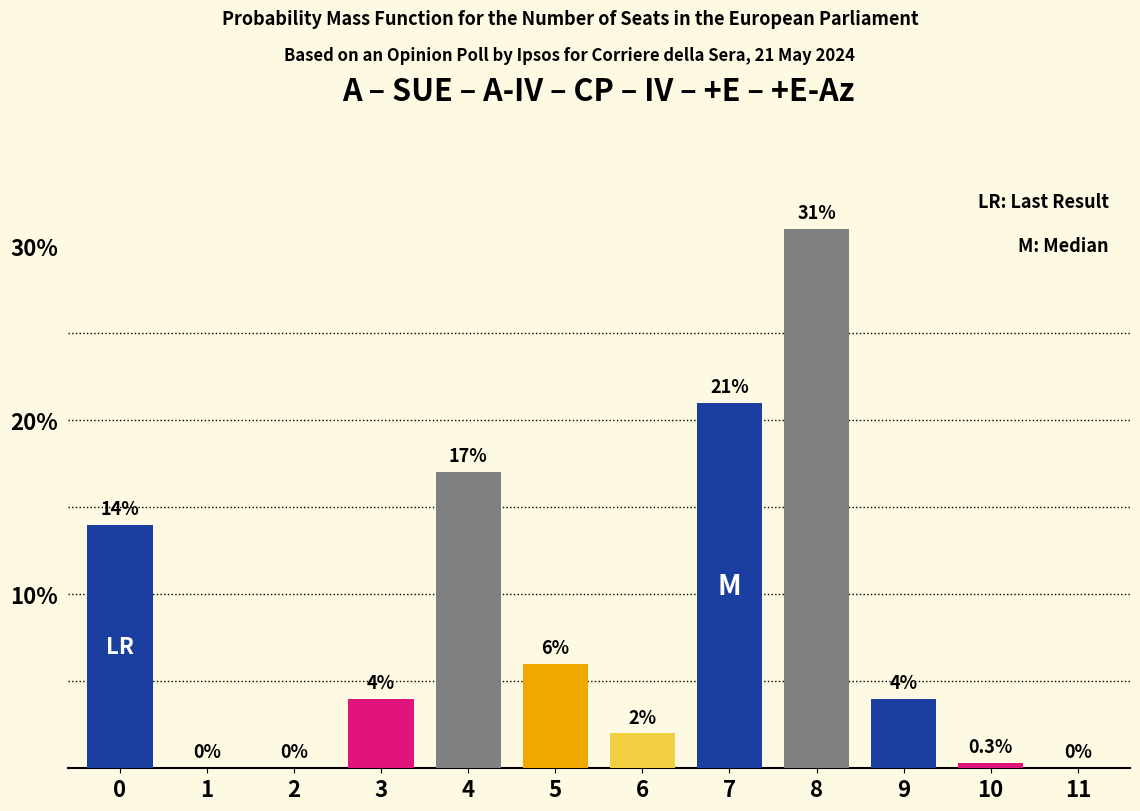

What is the change in value from 3 to 5?

+2.0